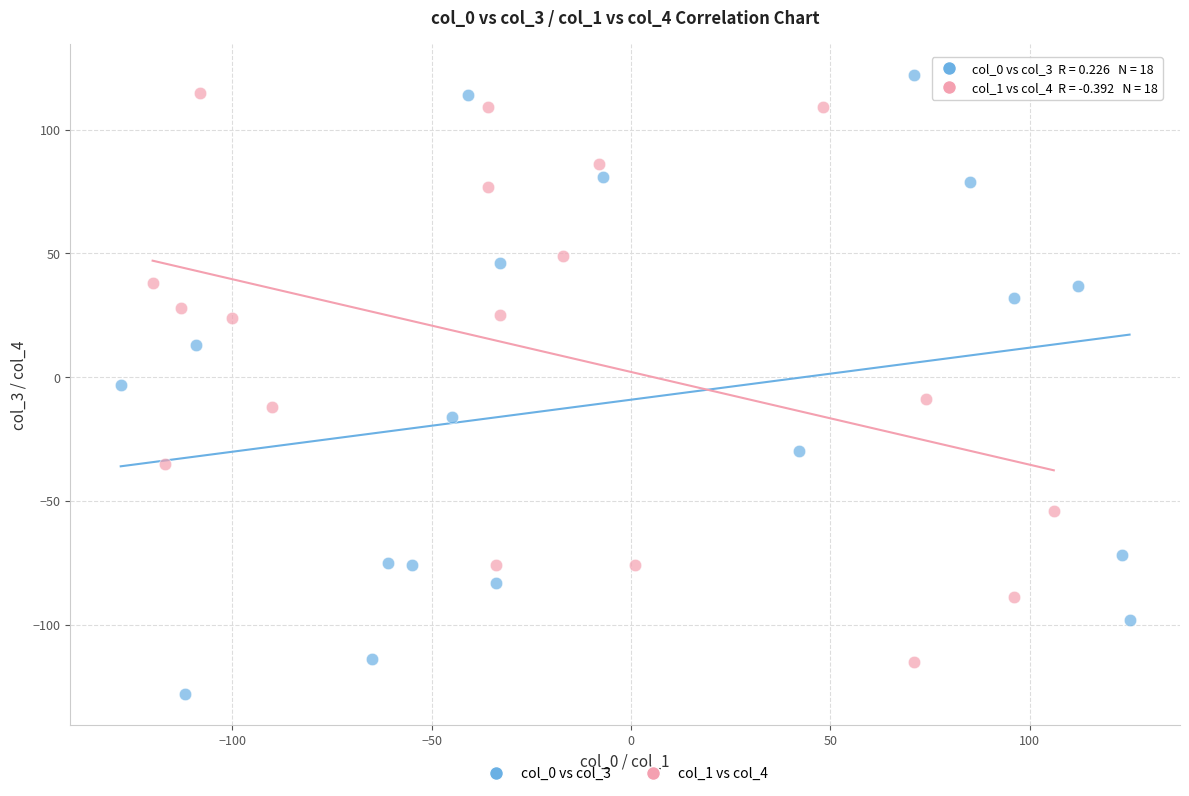

Which series reaches the maximum Y coordinate?

col_0 vs col_3